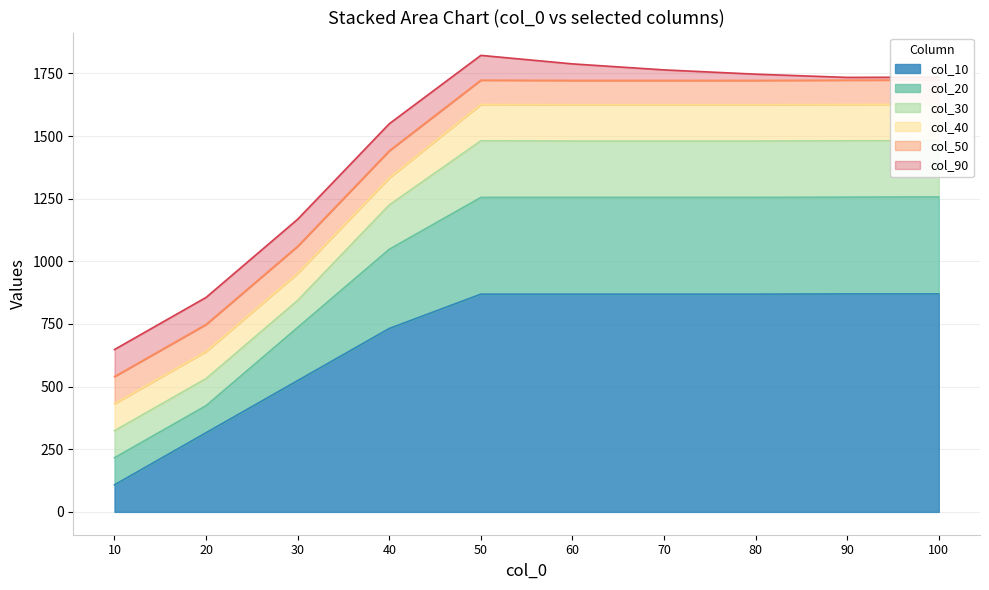

The value of col_10 at 90 is 870. True or false?

True